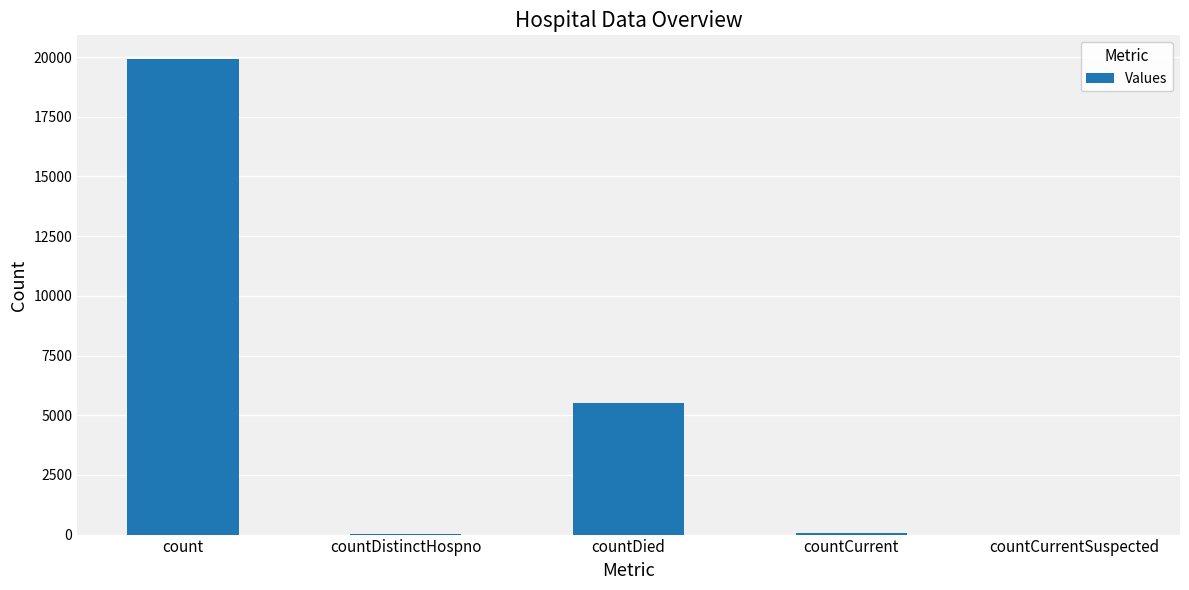

Approximately how many times larger is the value at countDied compared to countCurrent?

105.6